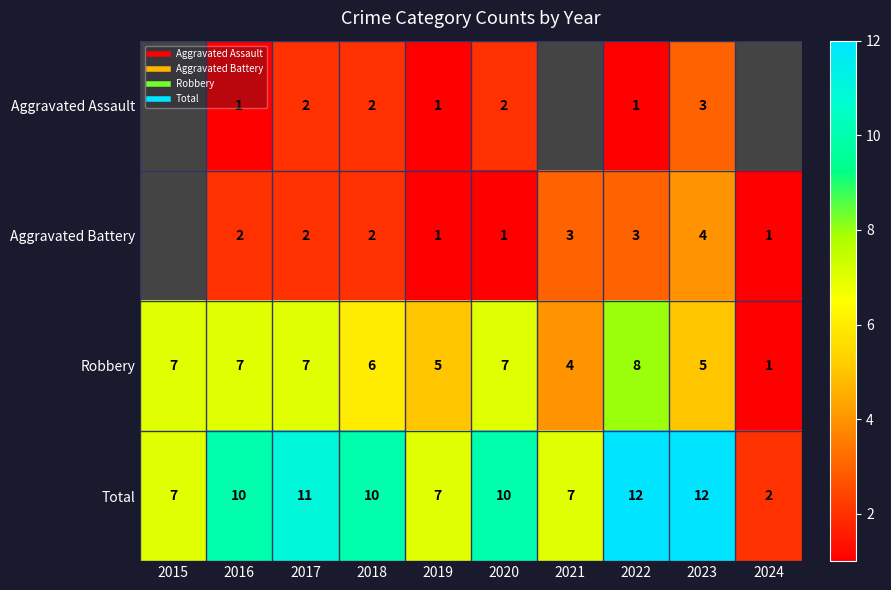

Rank the series at 2022 from highest to lowest value.

Total, Robbery, Aggravated Battery, Aggravated Assault